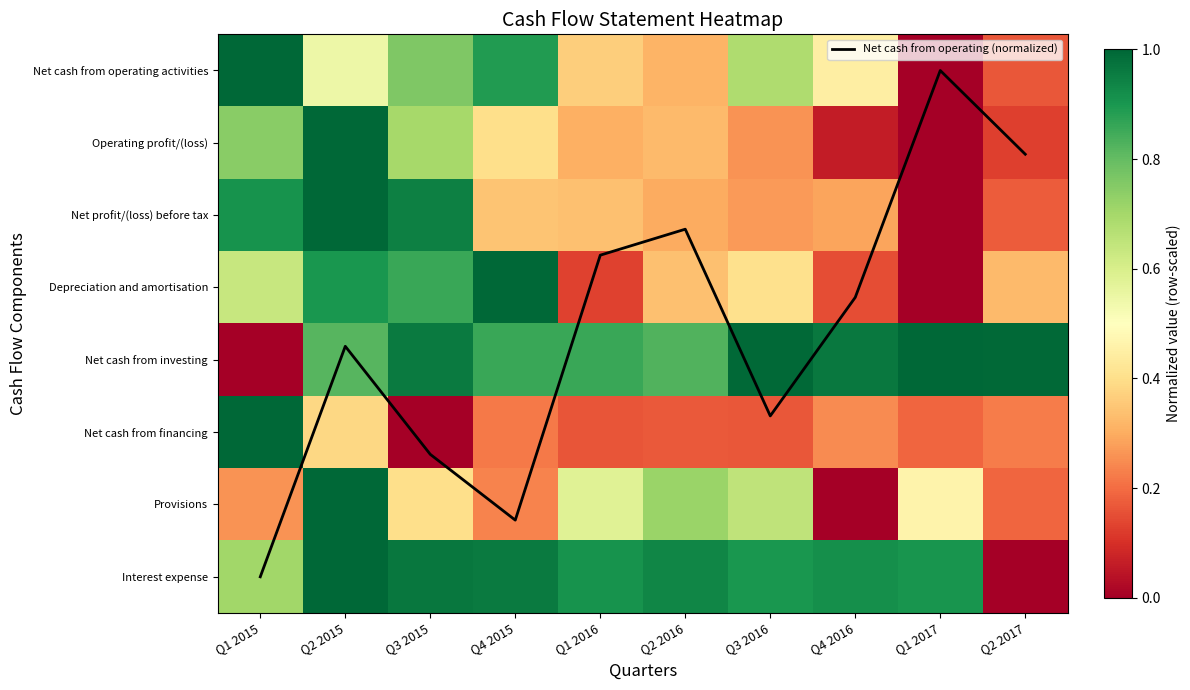

How many data points in Net cash from investing are above 0?

9